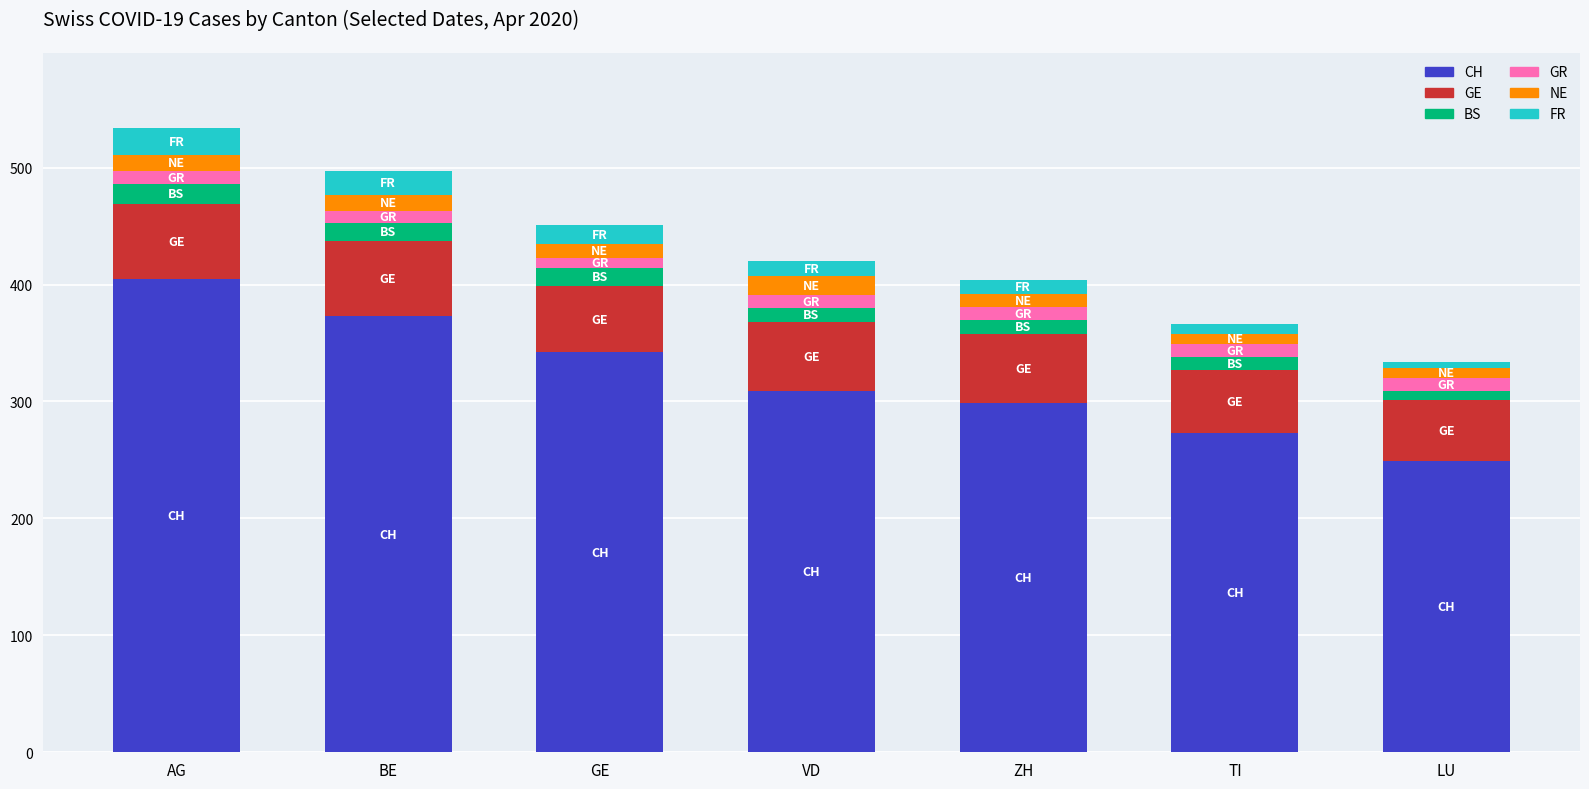

The CH series shows 162 at ZH. True or false?

False